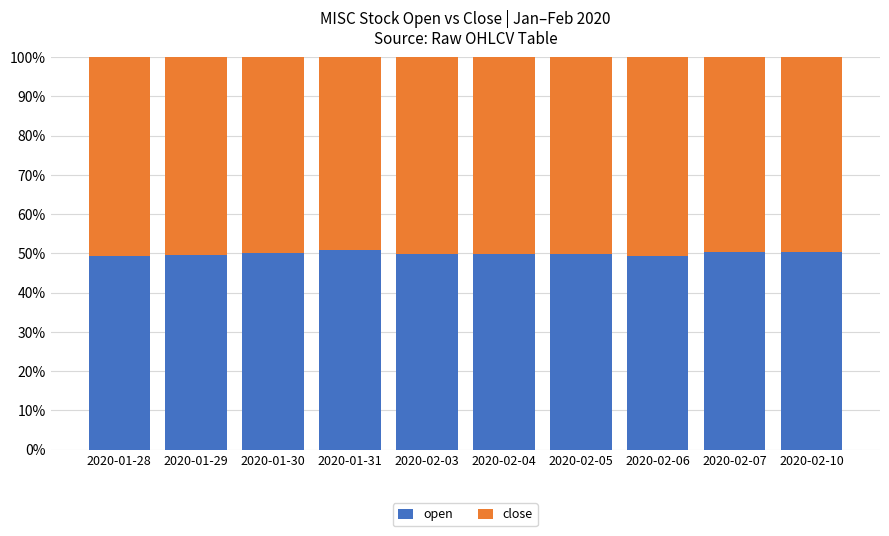

What is the lowest value of the open series?

49.3